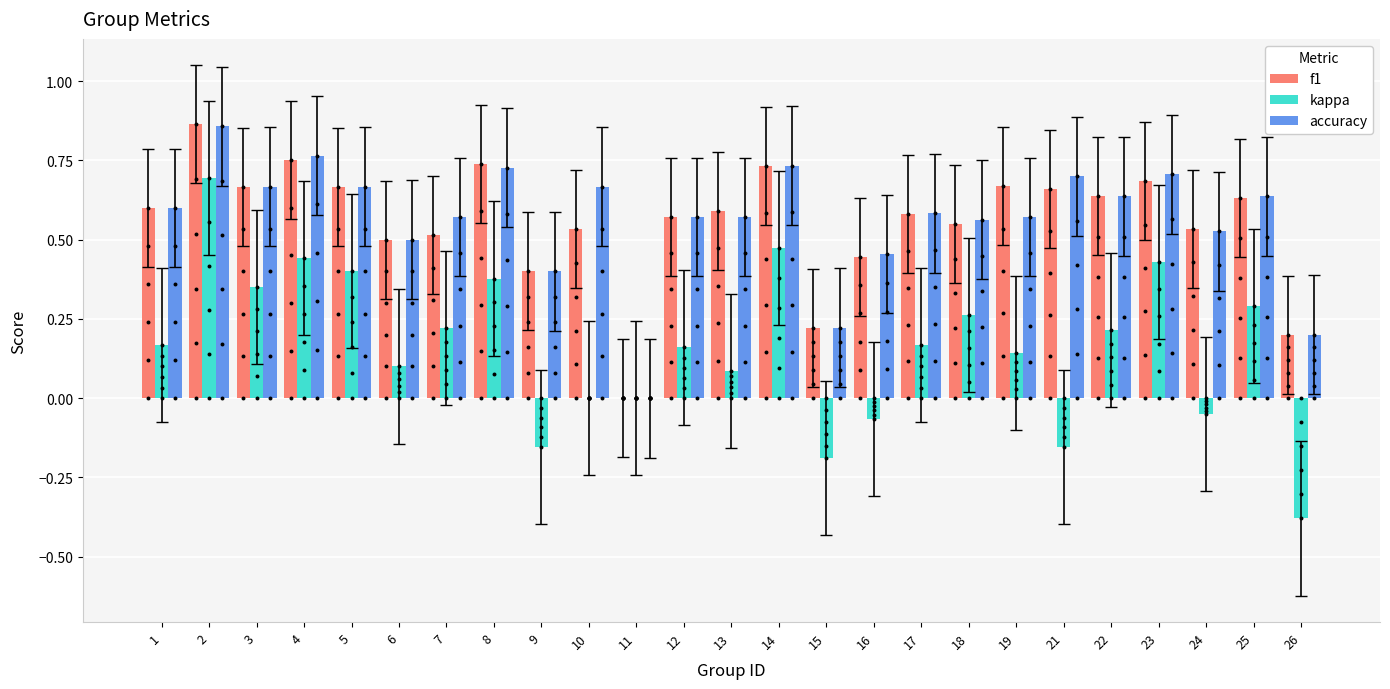

Which series reaches the minimum Y coordinate?

kappa